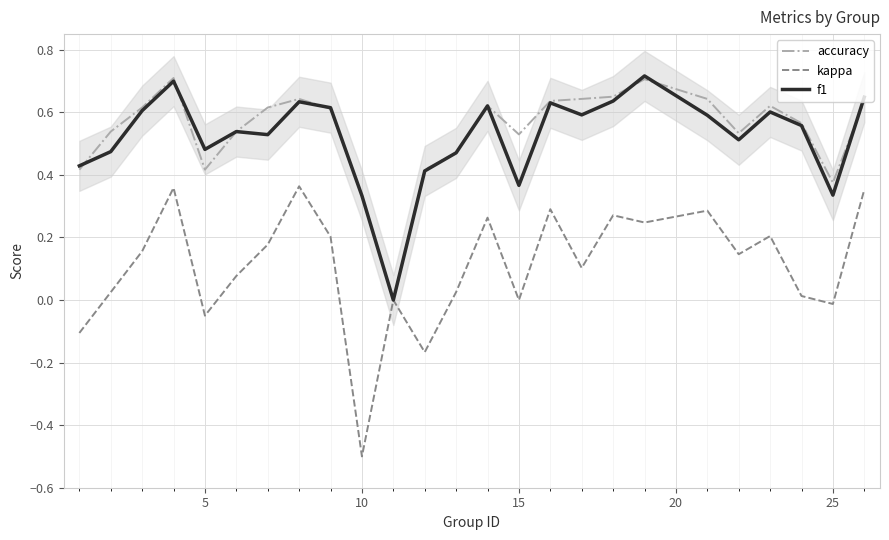

What is the maximum value for accuracy?

0.7